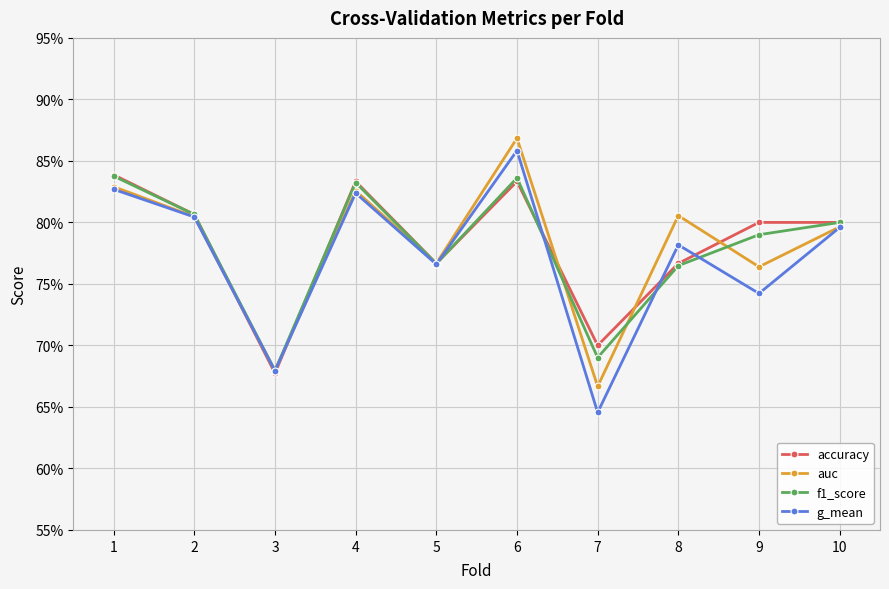

The accuracy series shows 0.3 at 5. True or false?

False